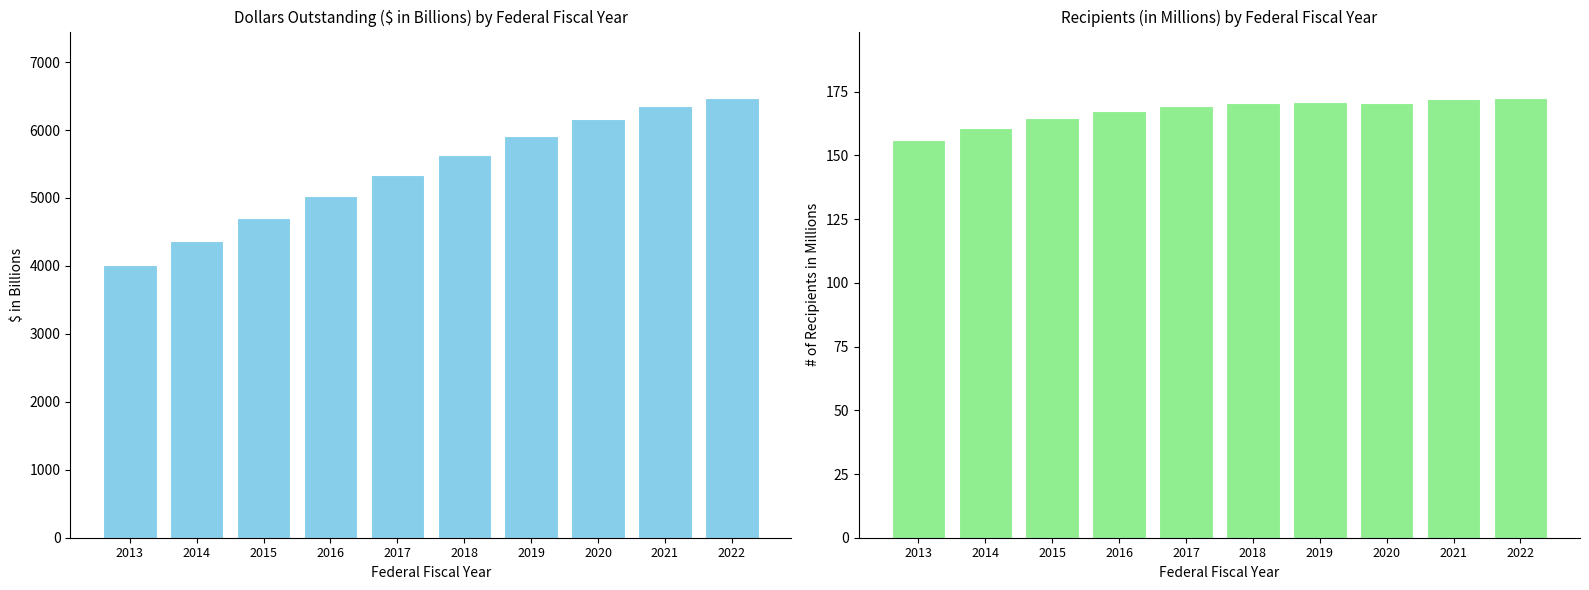

What is the value of the $ in Billions bar at the 10th from the left?

6477.9